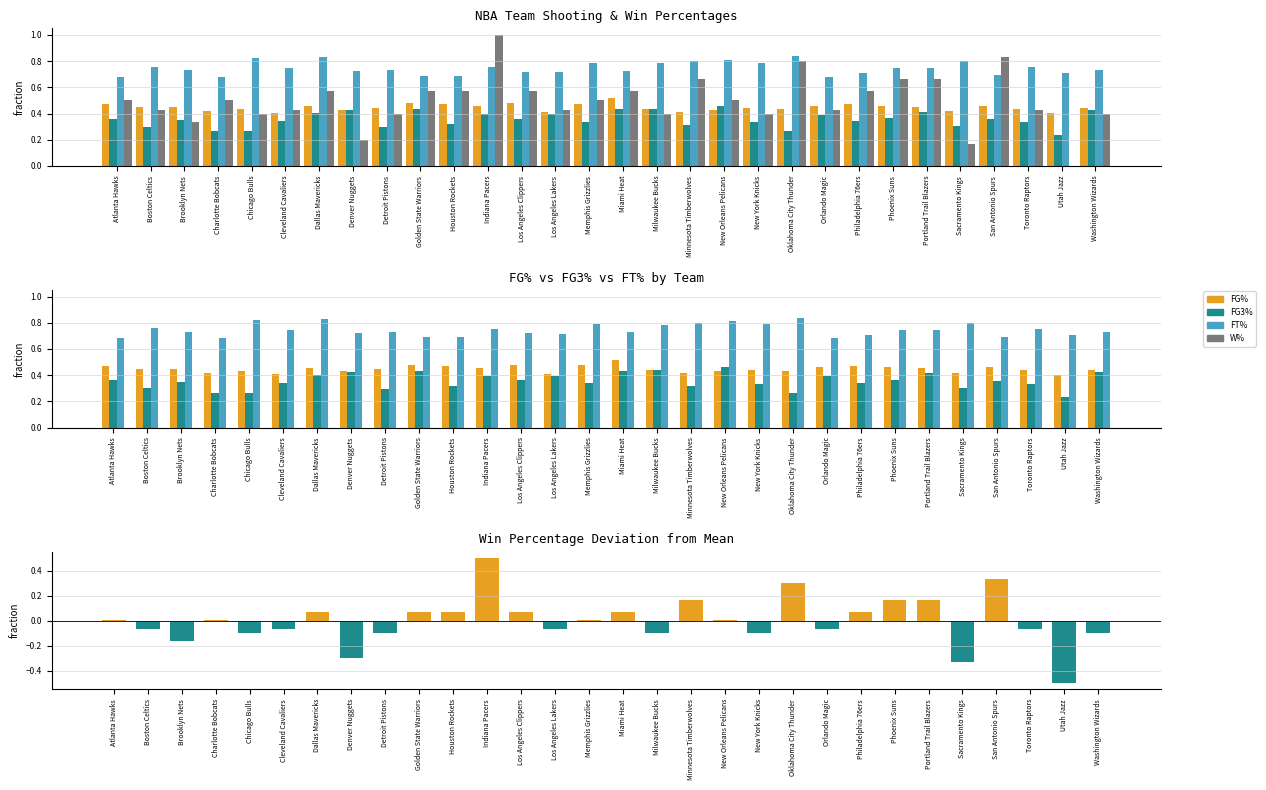

The value of FG3_PCT at Toronto Raptors is 0.3. True or false?

True